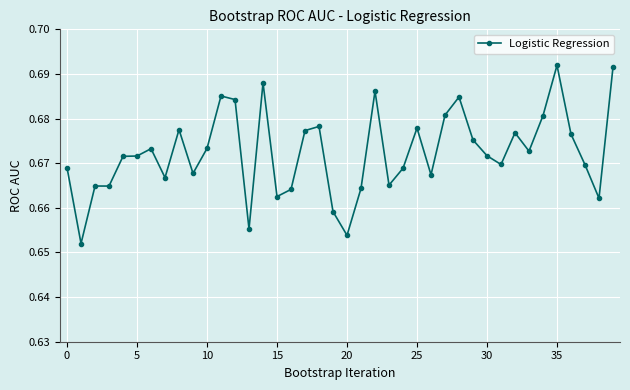

True or false: the data has more than 0 interior local peaks.

True